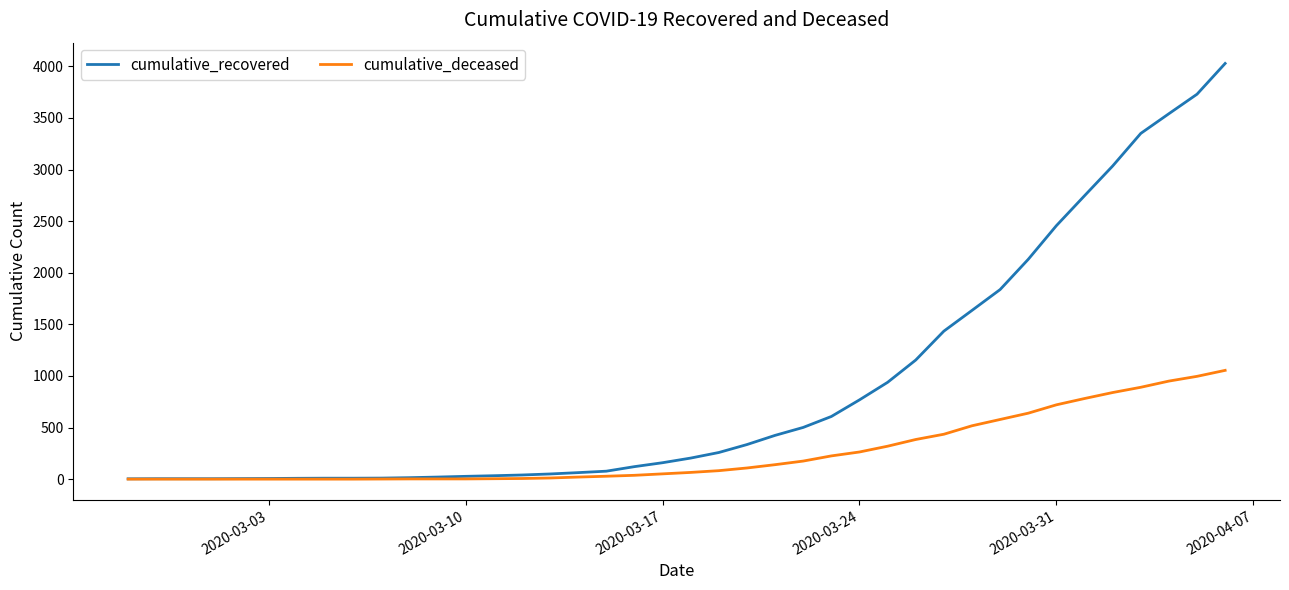

What is the maximum value shown in the chart?

4028